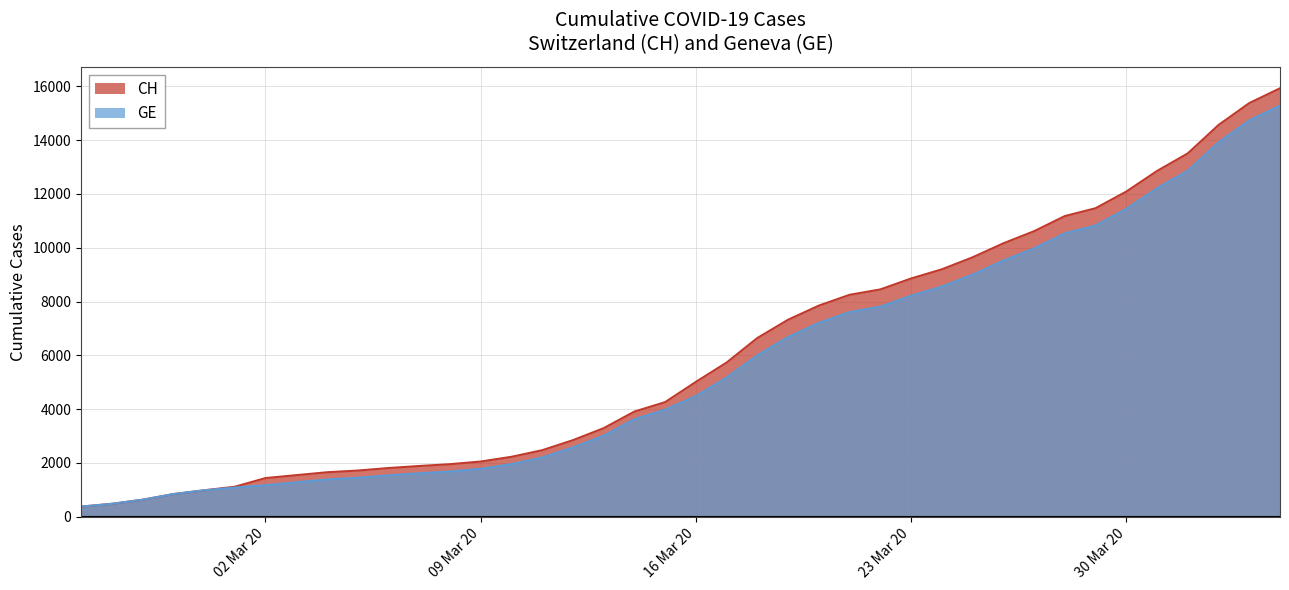

What is the total value across all series at 02 Mar 20?

2607